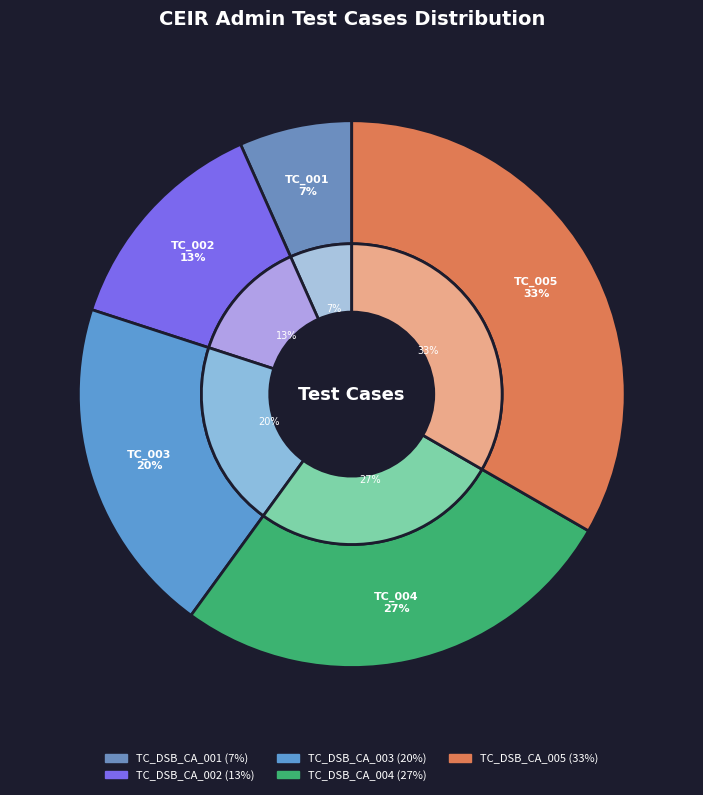

To the nearest percent, what portion does TC_DSB_CA_002 represent?

13%